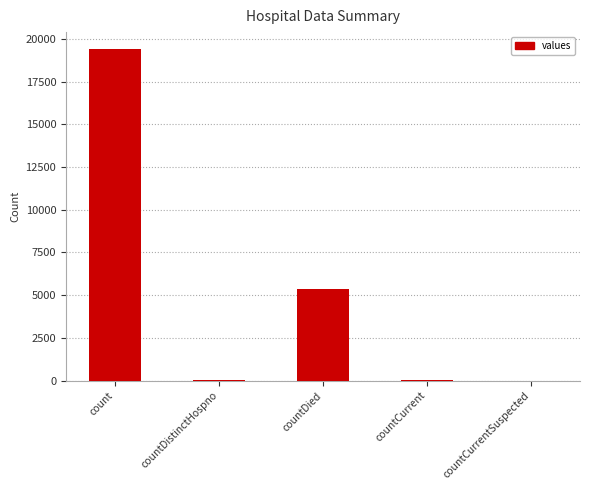

Are the bars horizontal?

No